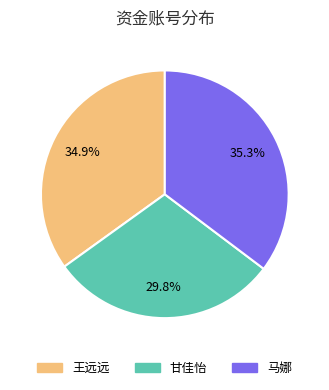

Which slice is the smallest?

甘佳怡